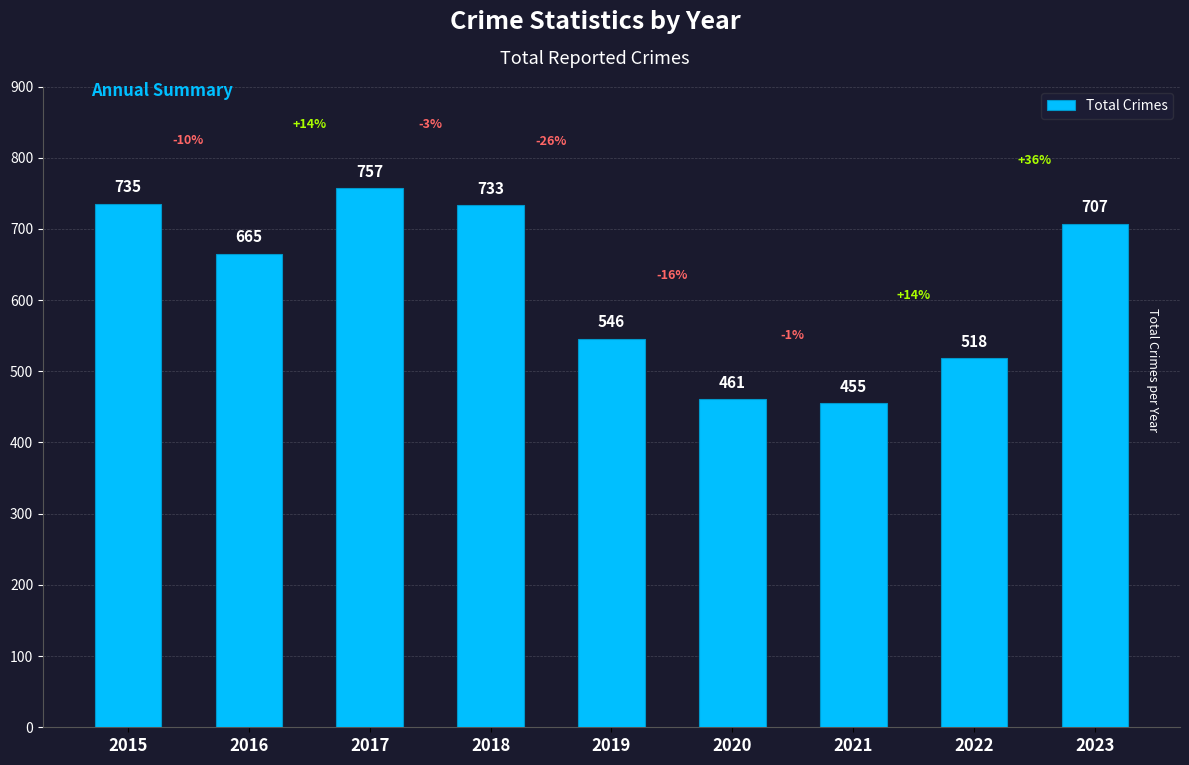

What is the approximate value at 2021, to the nearest 50?

450